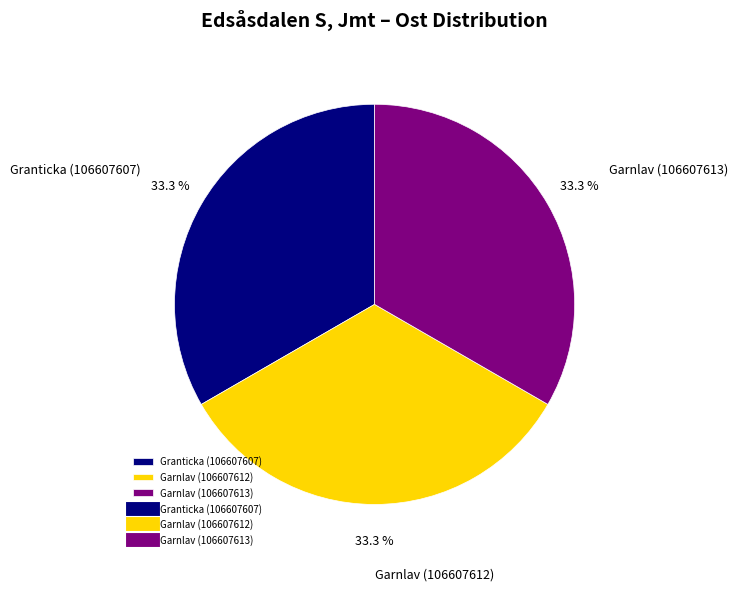

What percentage is the Garnlav (106607613) slice, to the nearest percent?

33%